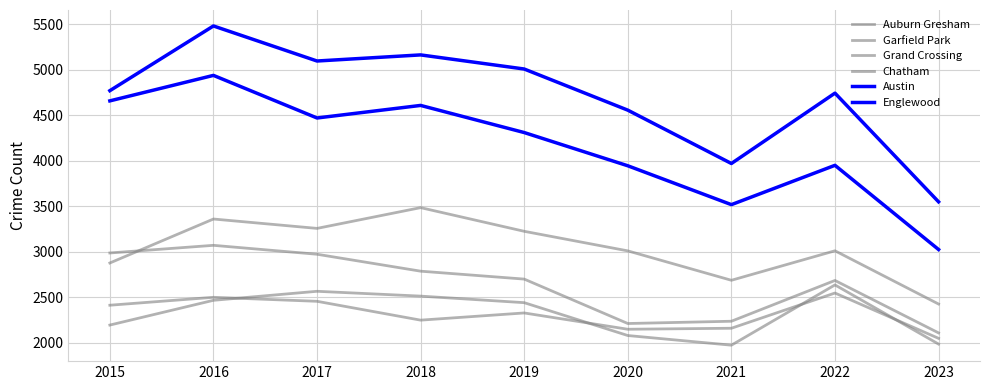

True or false: Auburn Gresham has more than 1 points higher than both neighbors.

True